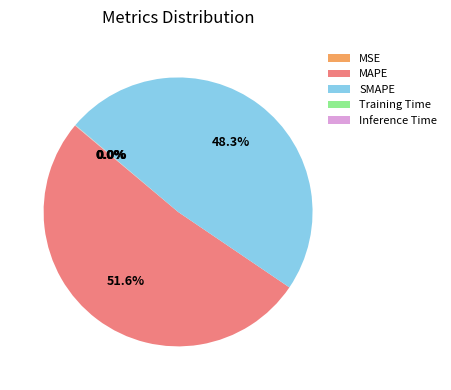

Which slice is the largest?

MAPE